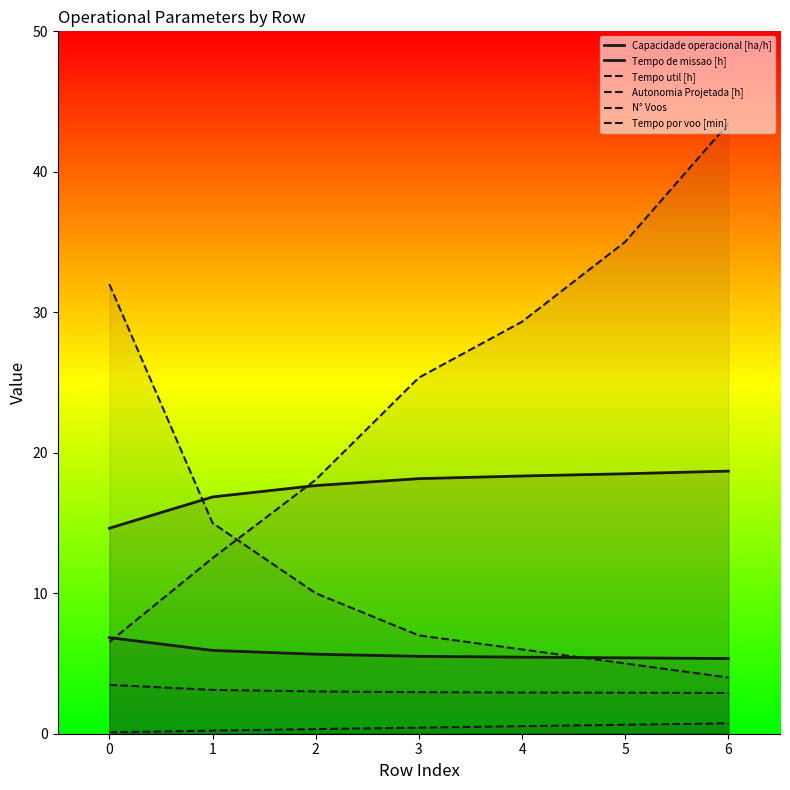

Rank the categories by N° Voos value from highest to lowest.

0, 1, 2, 3, 4, 5, 6